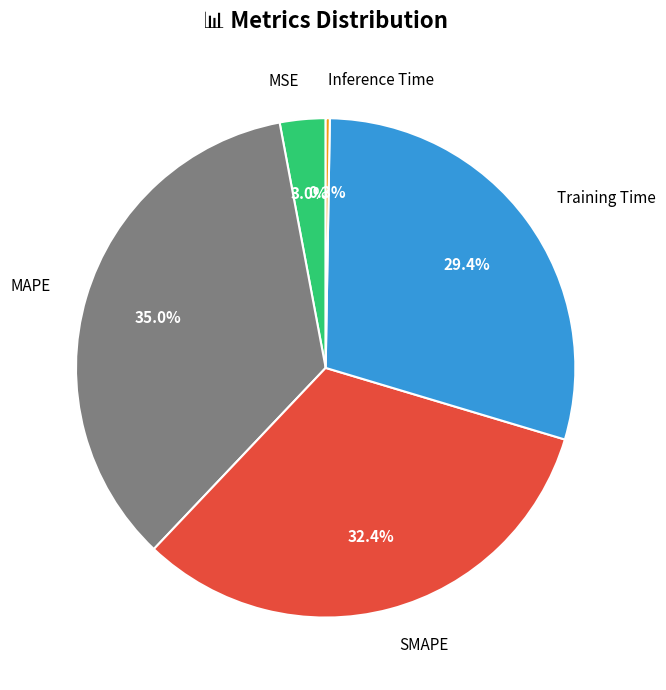

Is there a majority slice in this chart?

No